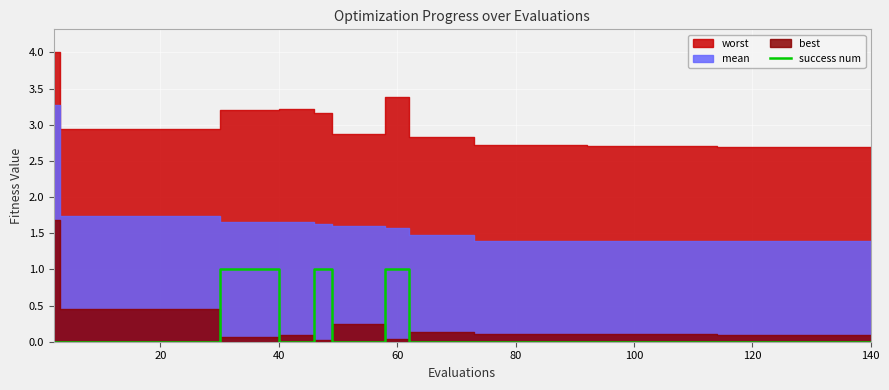

True or false: the data shows 1 at 13.

False